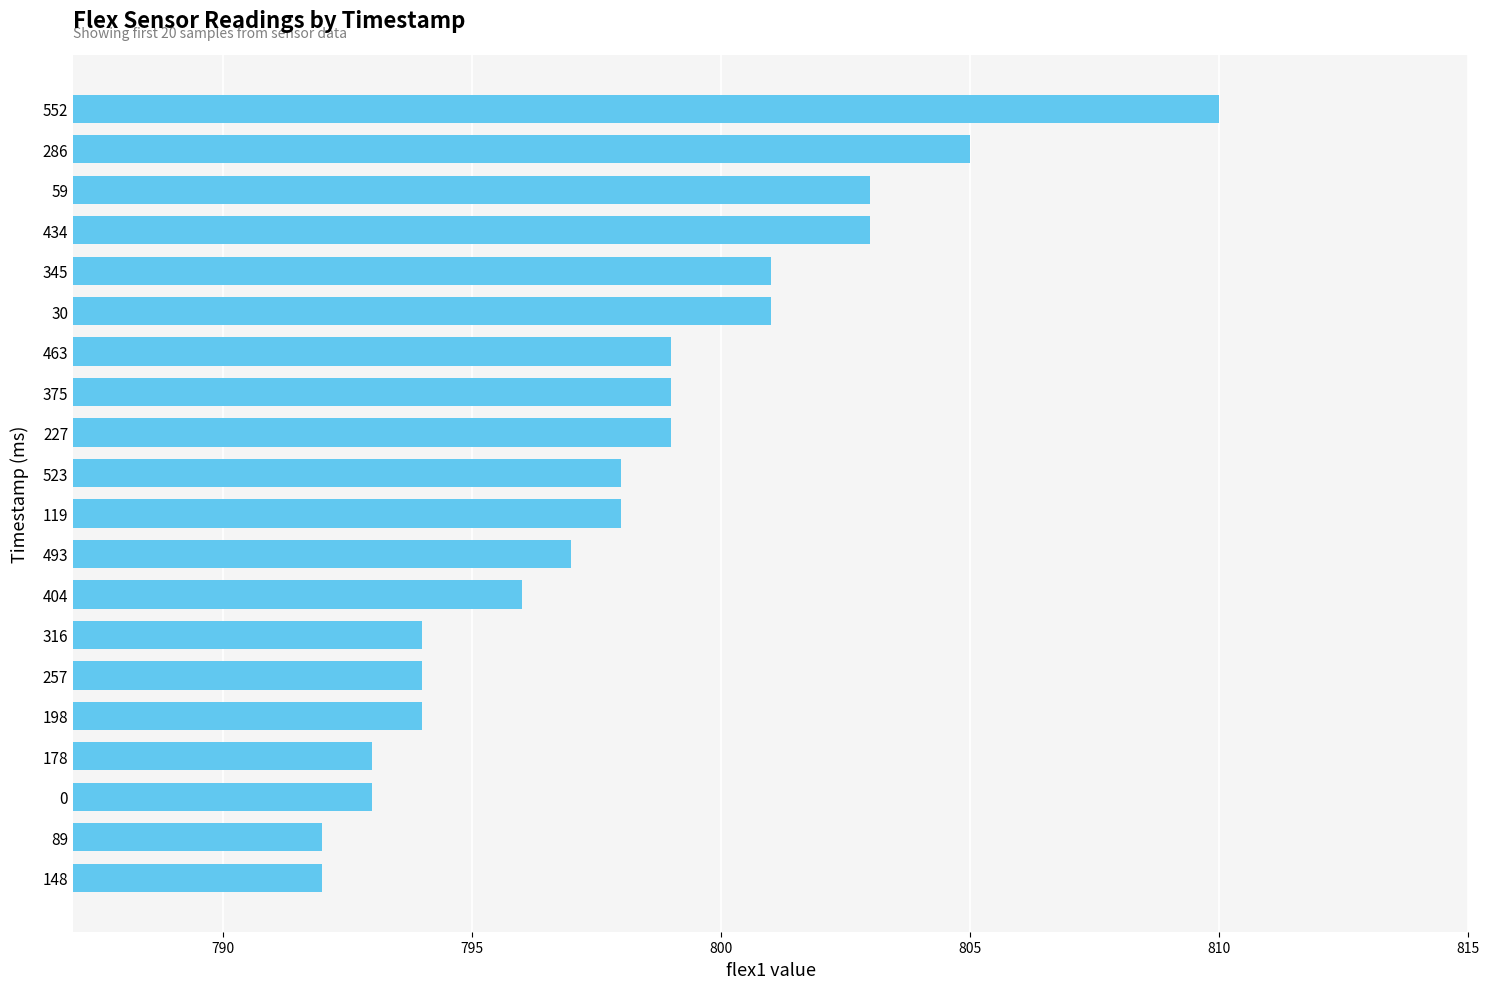

True or false: the data shows 796 at 404.

True